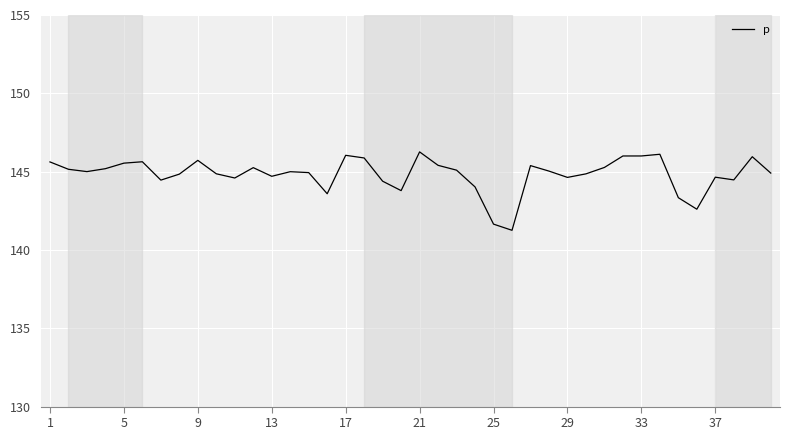

What is the minimum value shown in the chart?

141.3